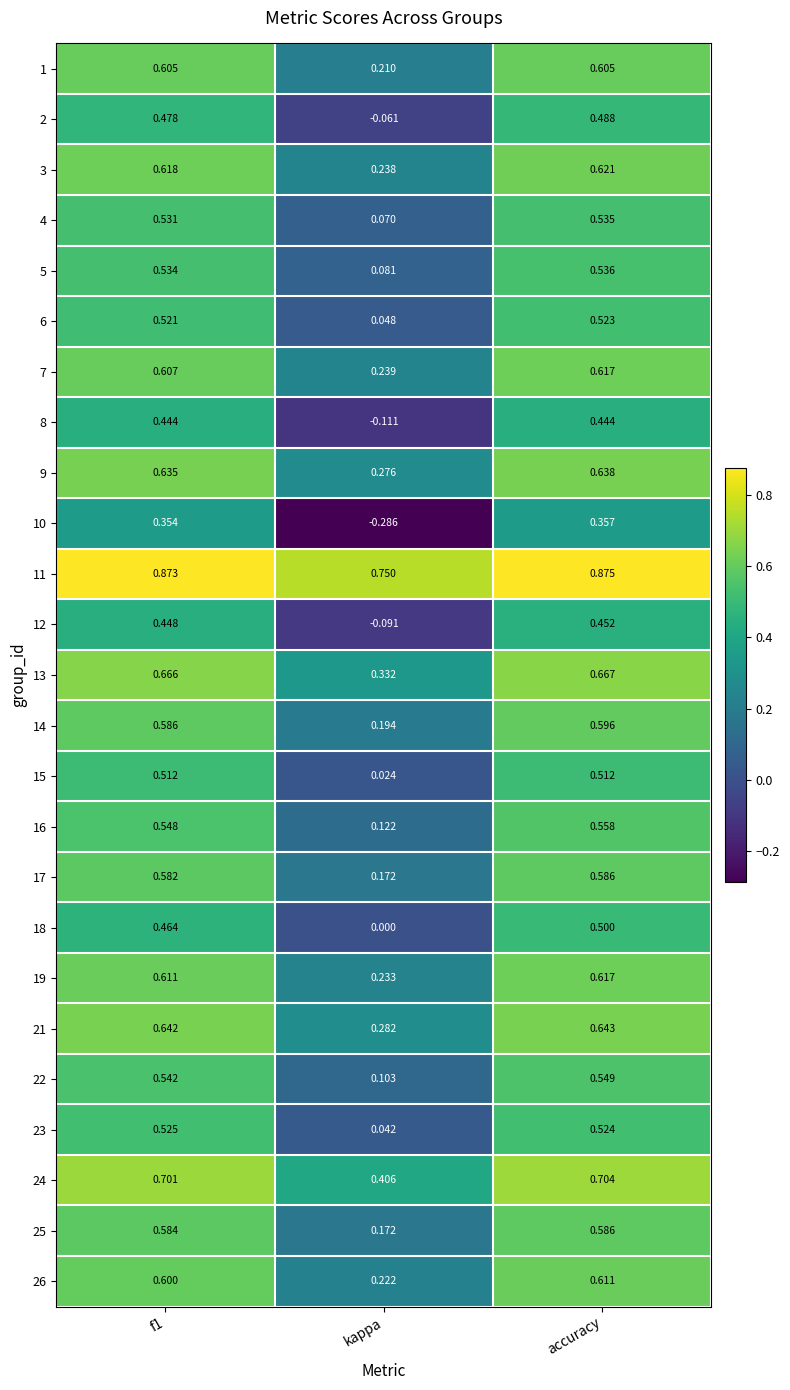

How many categories are shown in the chart?

3